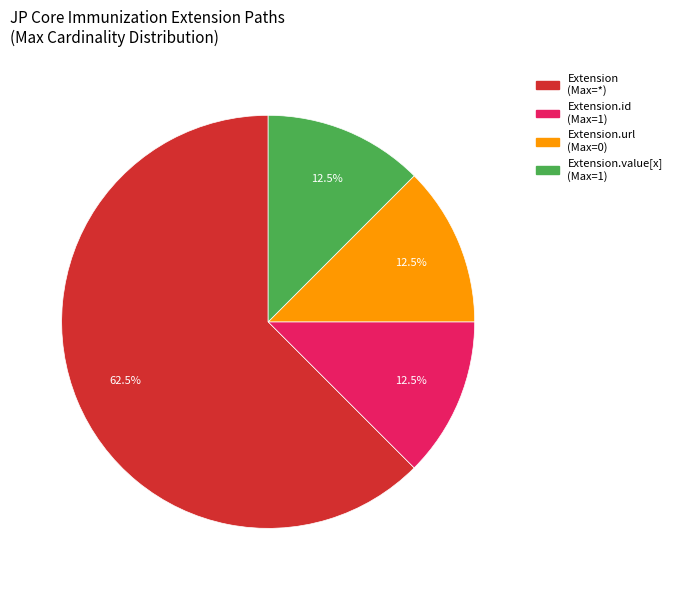

Does any single category account for the majority?

Yes